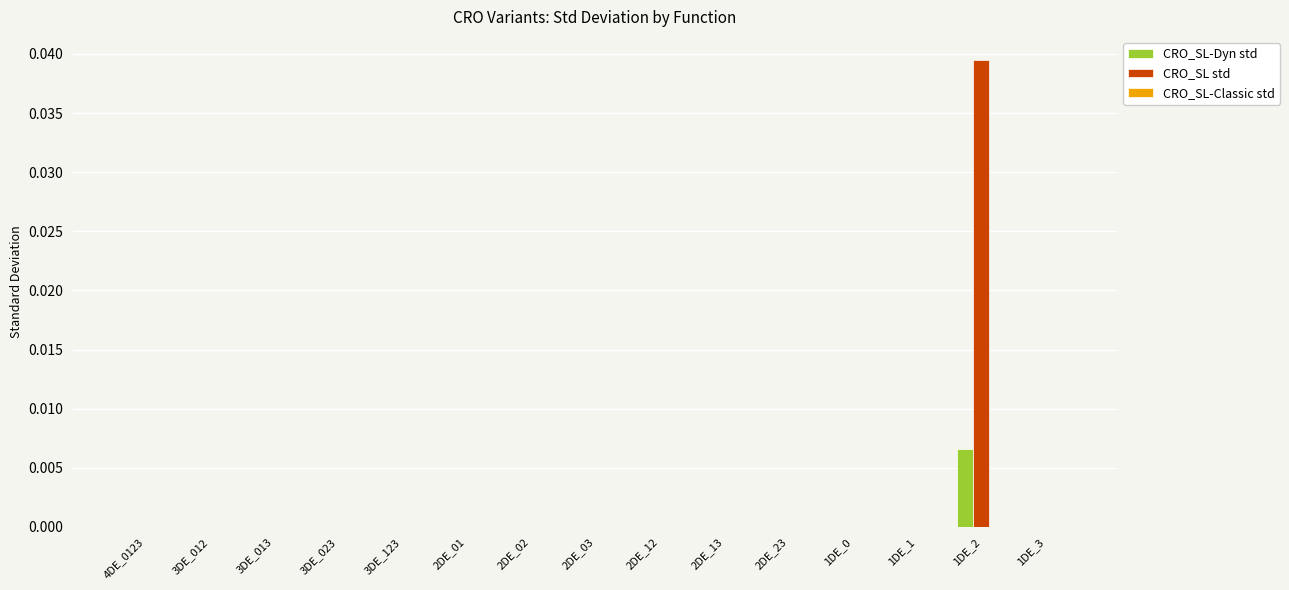

Which series has the widest spread of values?

CRO_SL std